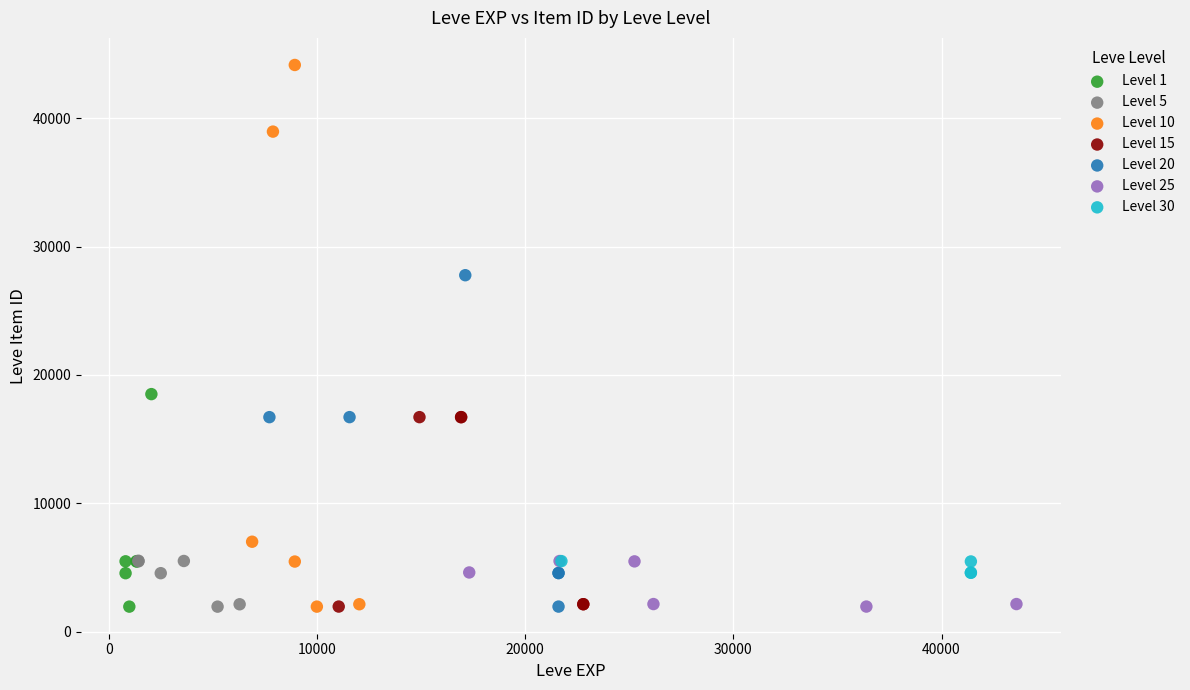

Which series has the largest Y range (max minus min)?

Level 10